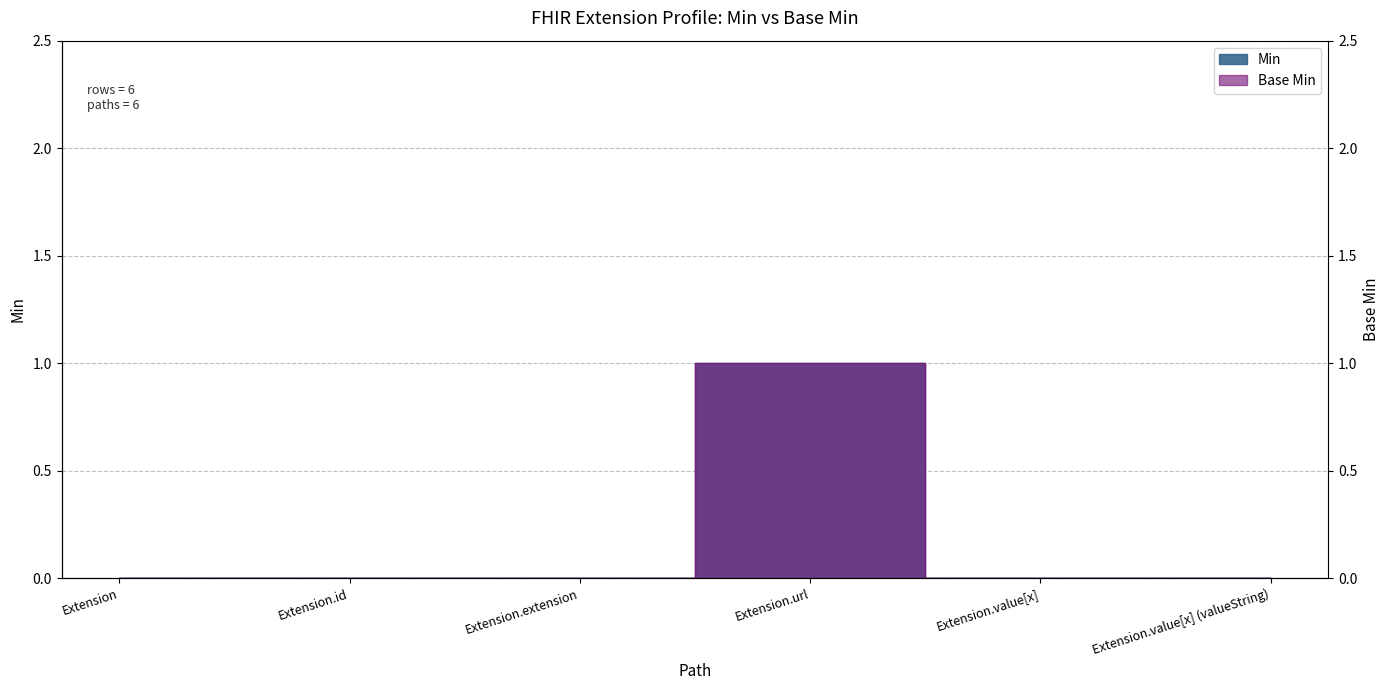

What position from the left is Extension.url?

4